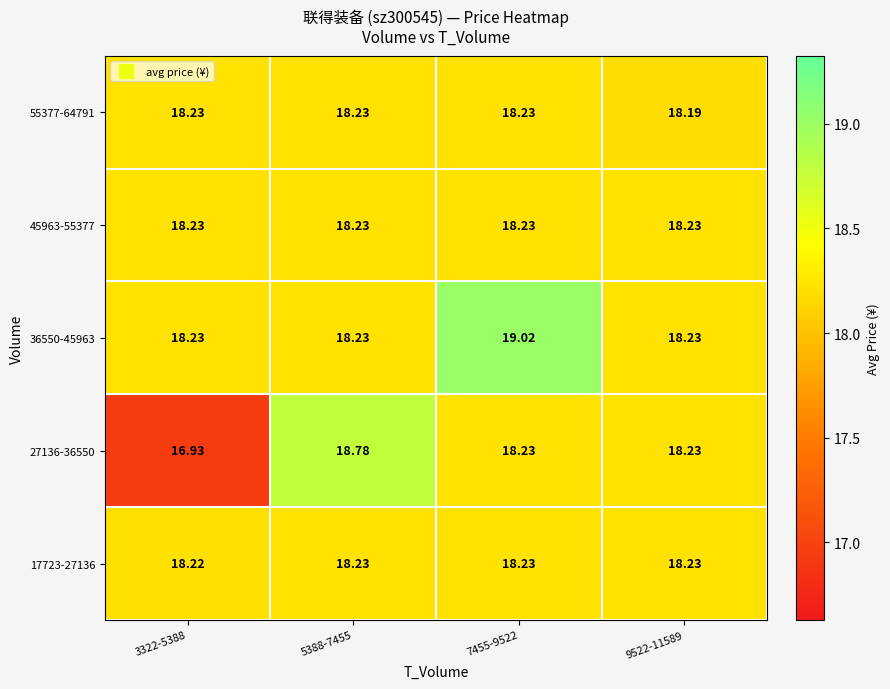

Is the value of 27136-36550 at 3322-5388 greater than the value of 45963-55377 at 5388-7455?

No